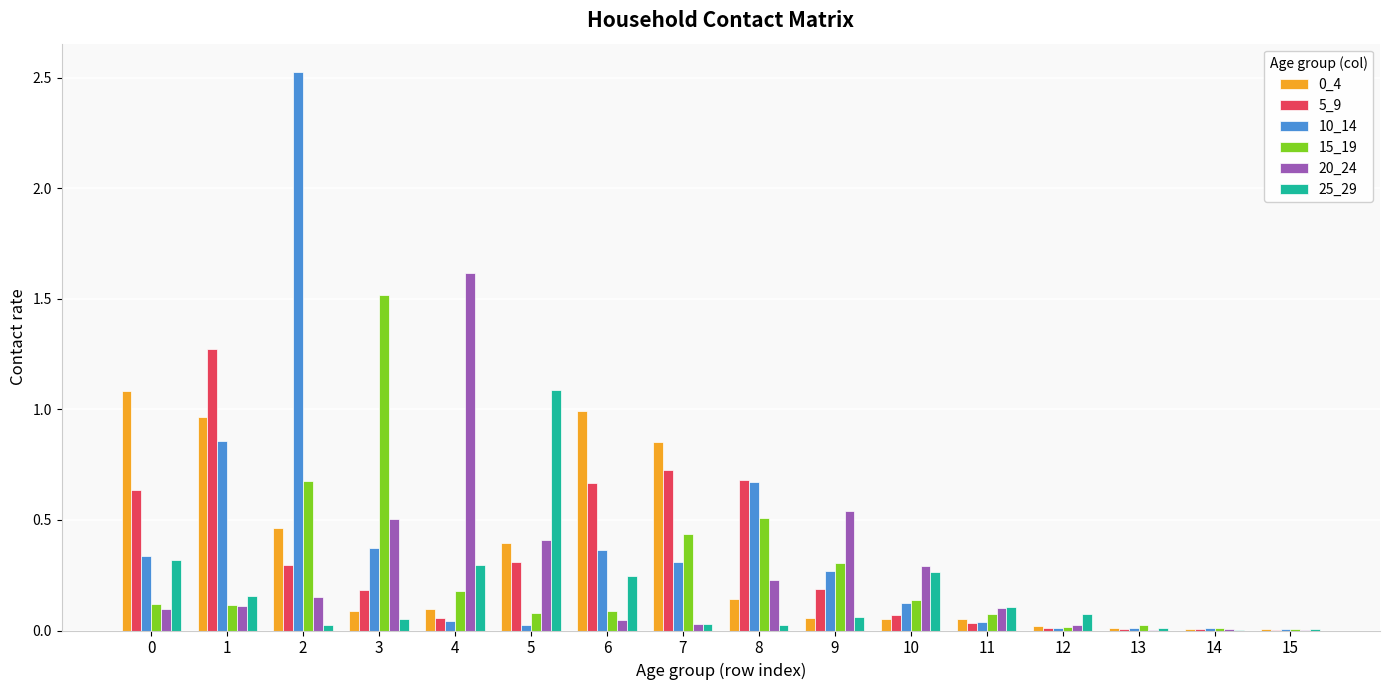

The value of 10_14 at 9 is 0.5. True or false?

False